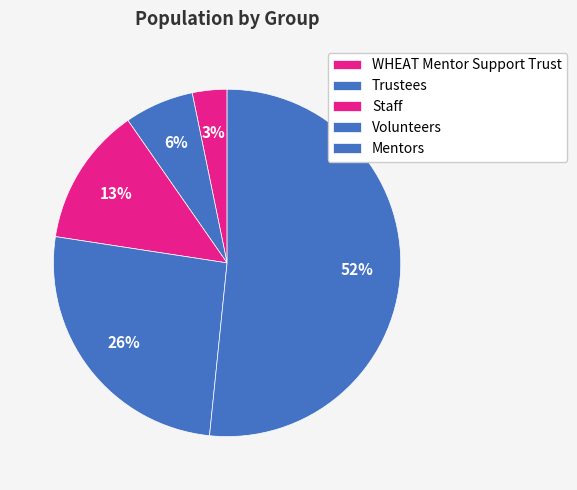

Is Mentors the majority of the pie?

Yes